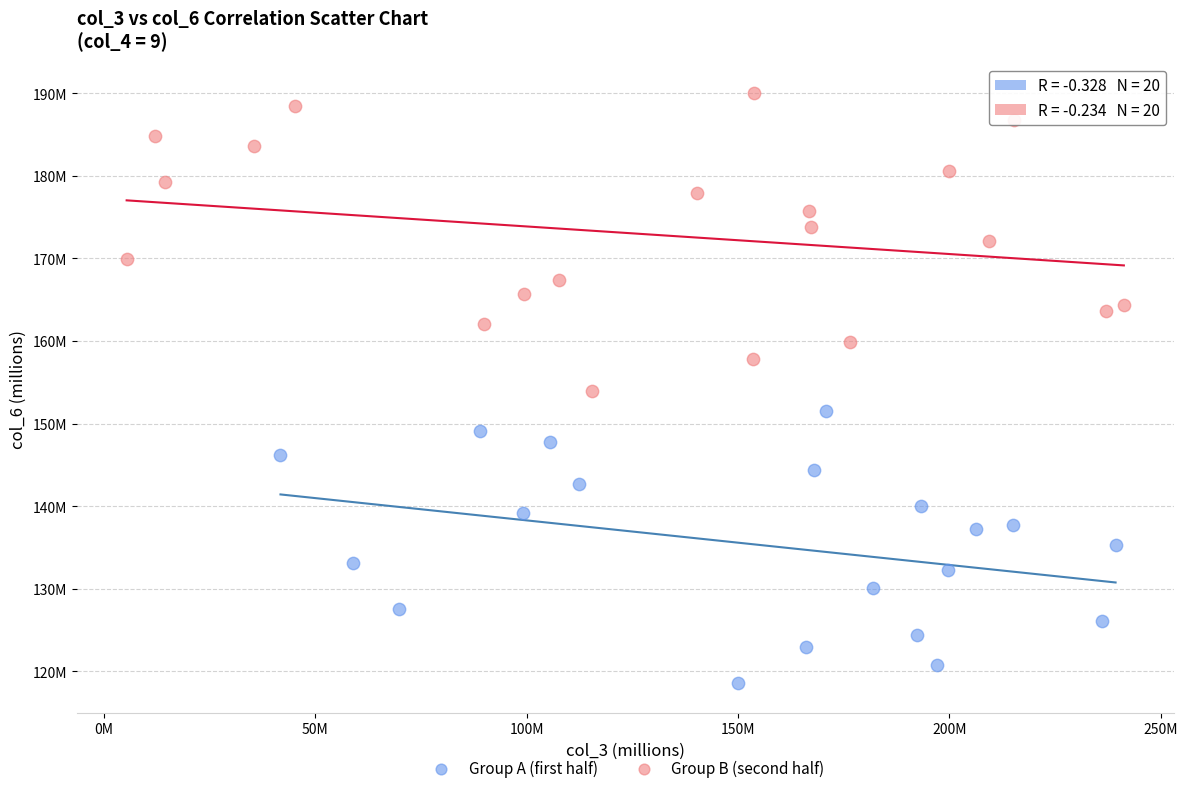

Which series has the largest Y range (max minus min)?

Group B (second half)